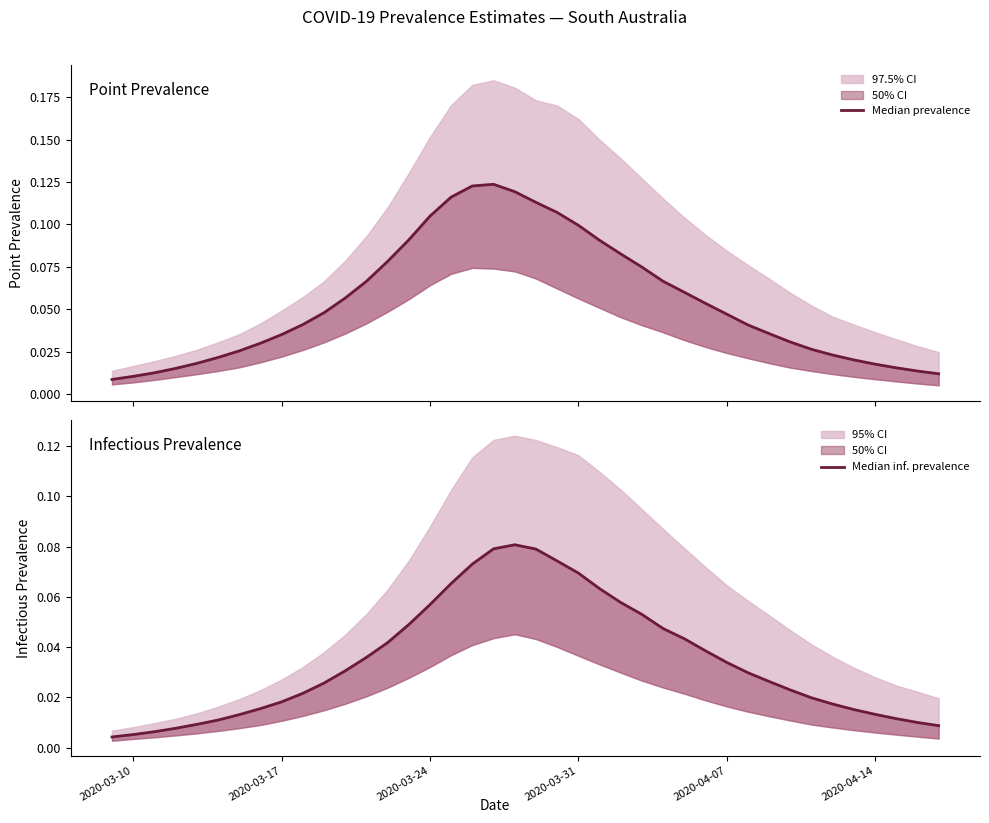

True or false: Median prevalence and Median inf. prevalence cross at least once.

False